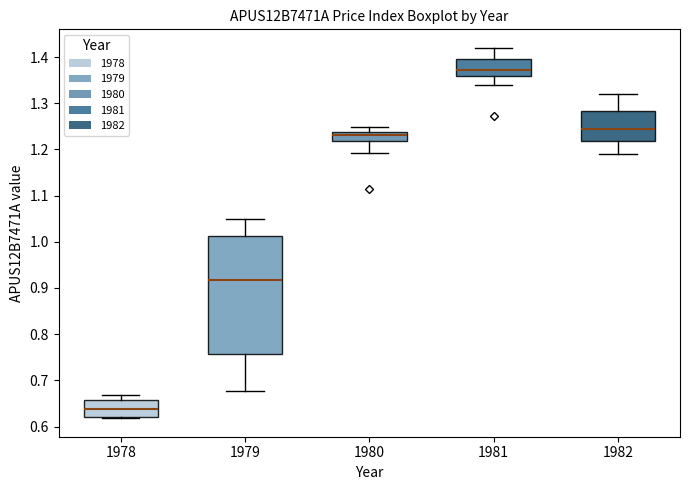

Which box's median line is the highest?

1981